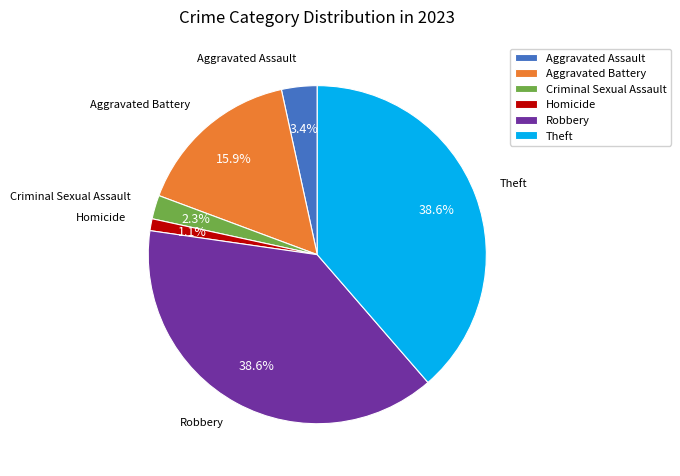

Does Criminal Sexual Assault represent more than half of the total?

No